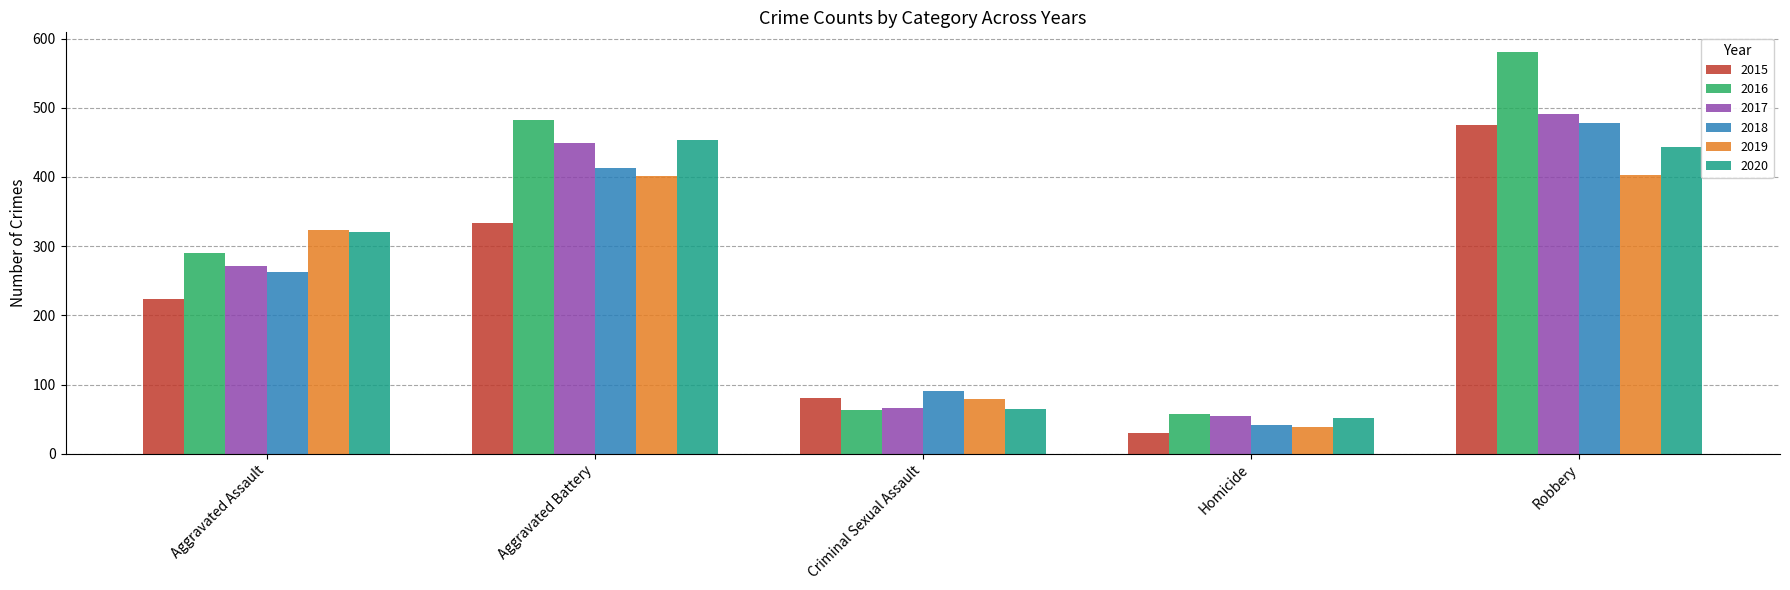

Between Aggravated Battery and Homicide, which series saw the biggest shift?

2016